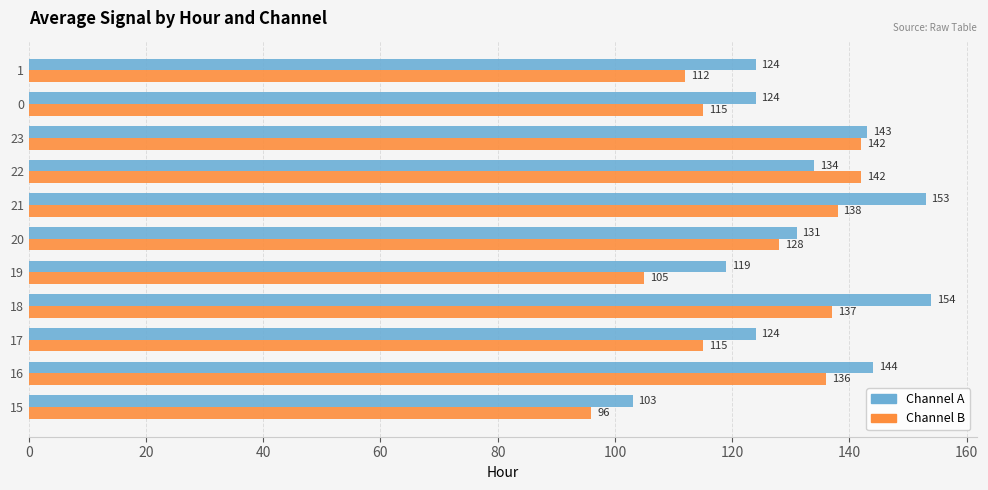

Which series has the largest range (max minus min)?

Channel A